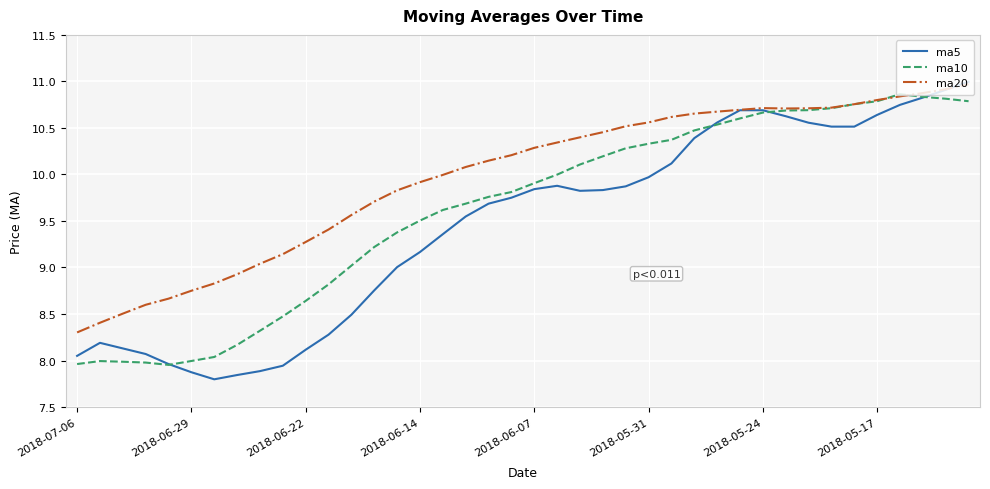

Rank the series by their average value, from lowest to highest.

ma5, ma10, ma20